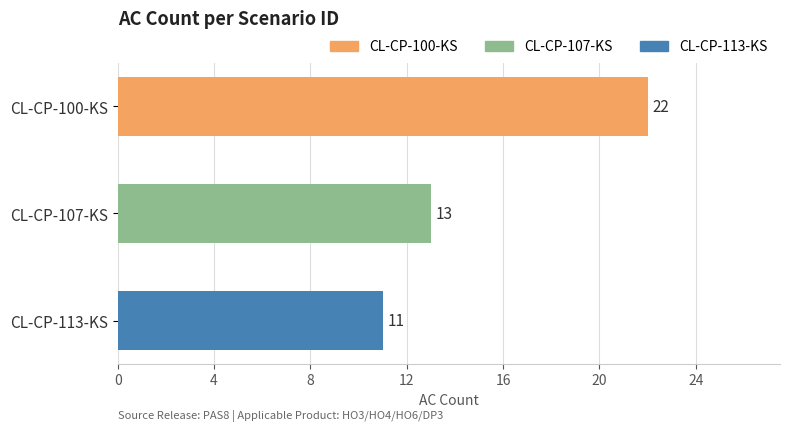

Is it true that the value at CL-CP-107-KS is 19?

False